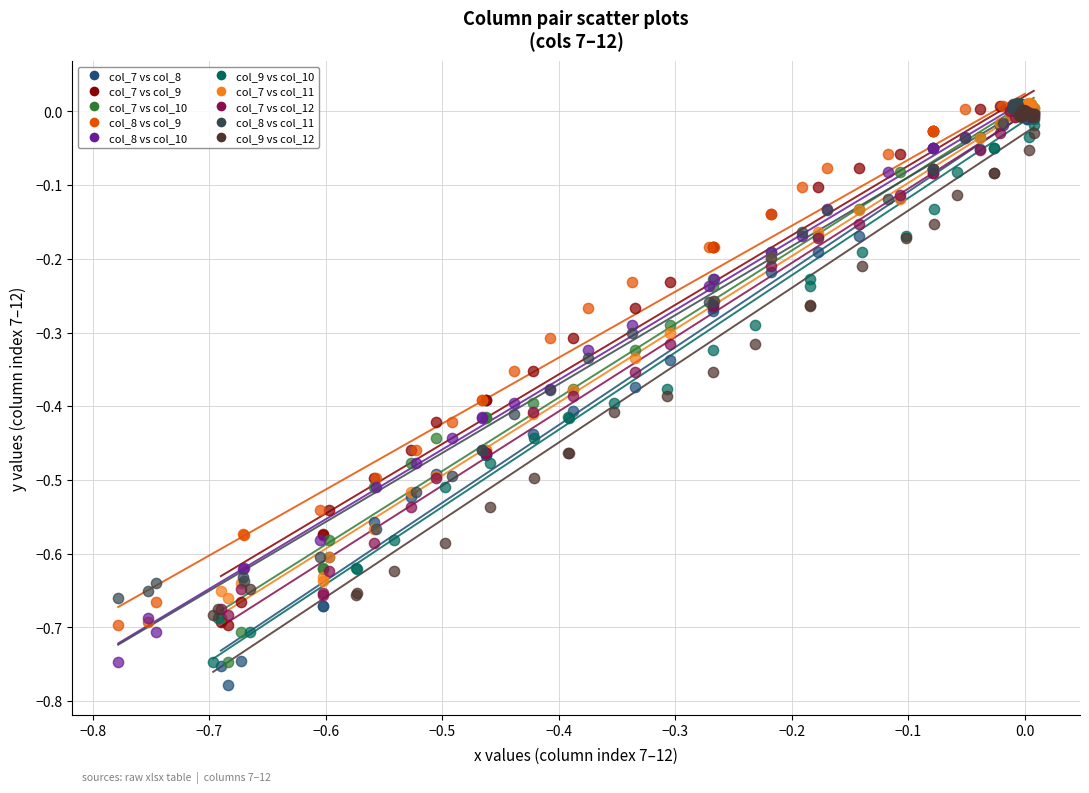

Which series has the largest Y range (max minus min)?

col_7 vs col_8